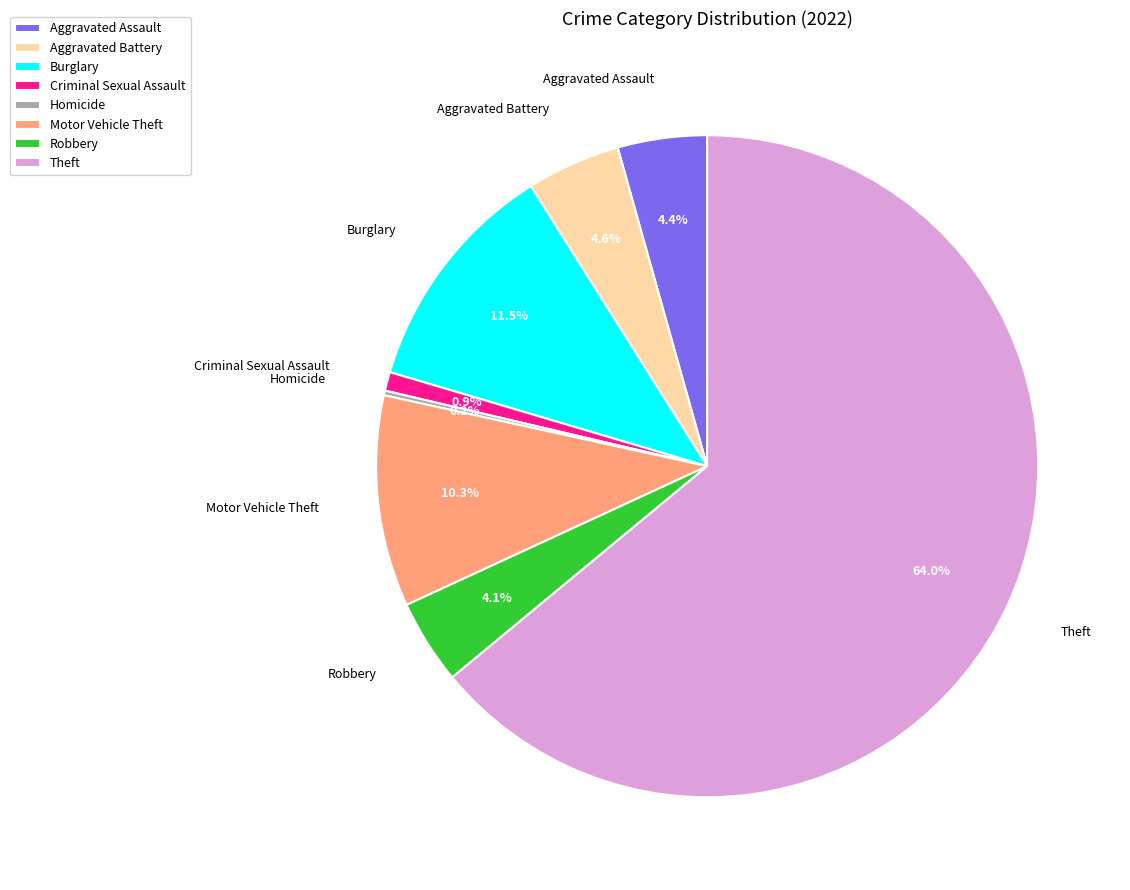

True or false: Robbery accounts for 12% of the total.

False